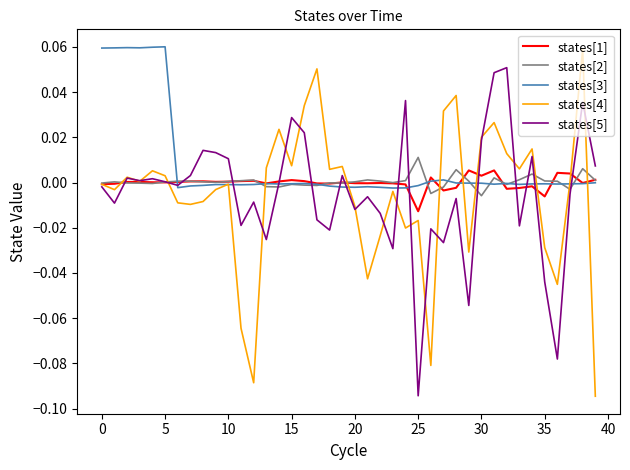

Which series has the widest spread of values?

states[4]